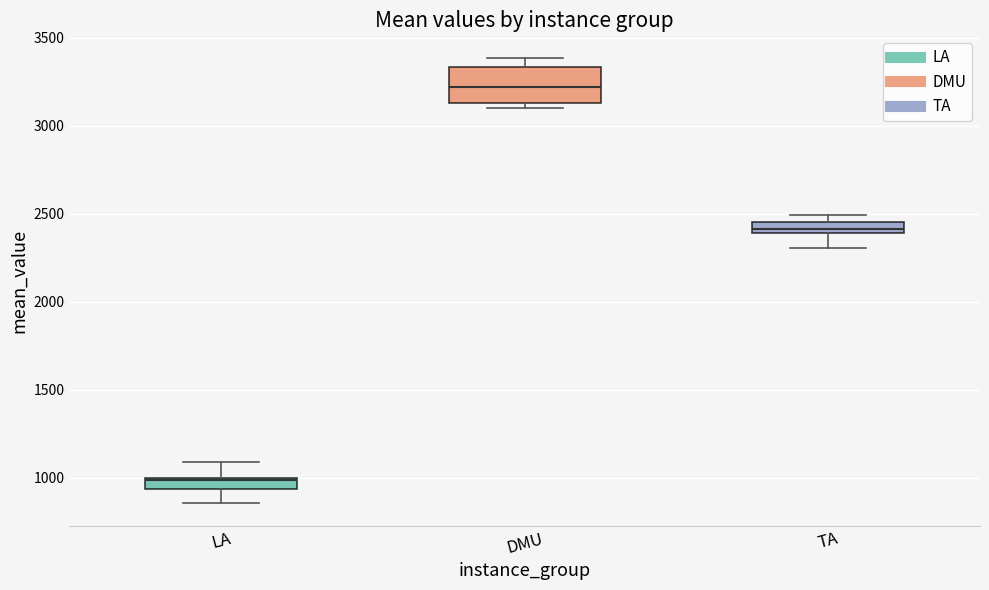

Which box is the tallest, from its lower edge to its upper edge?

DMU